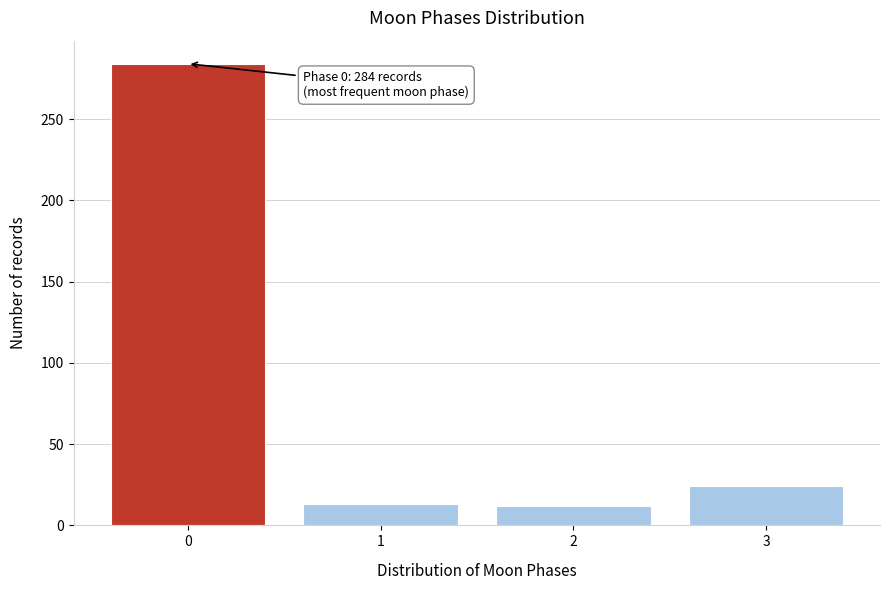

What is the sum of all values?

333